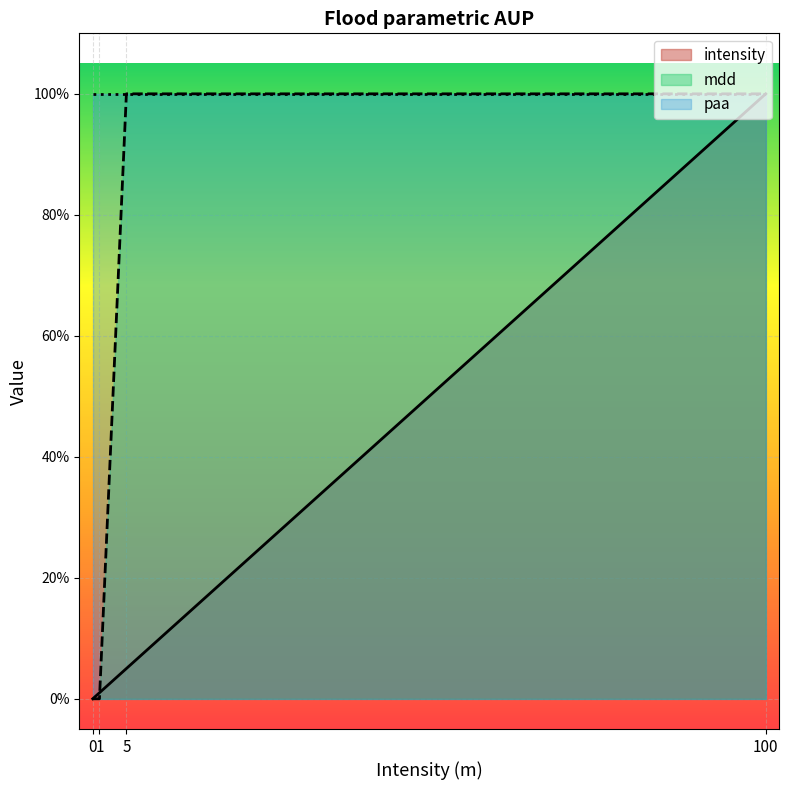

Between 0 and 100, which is larger?

100